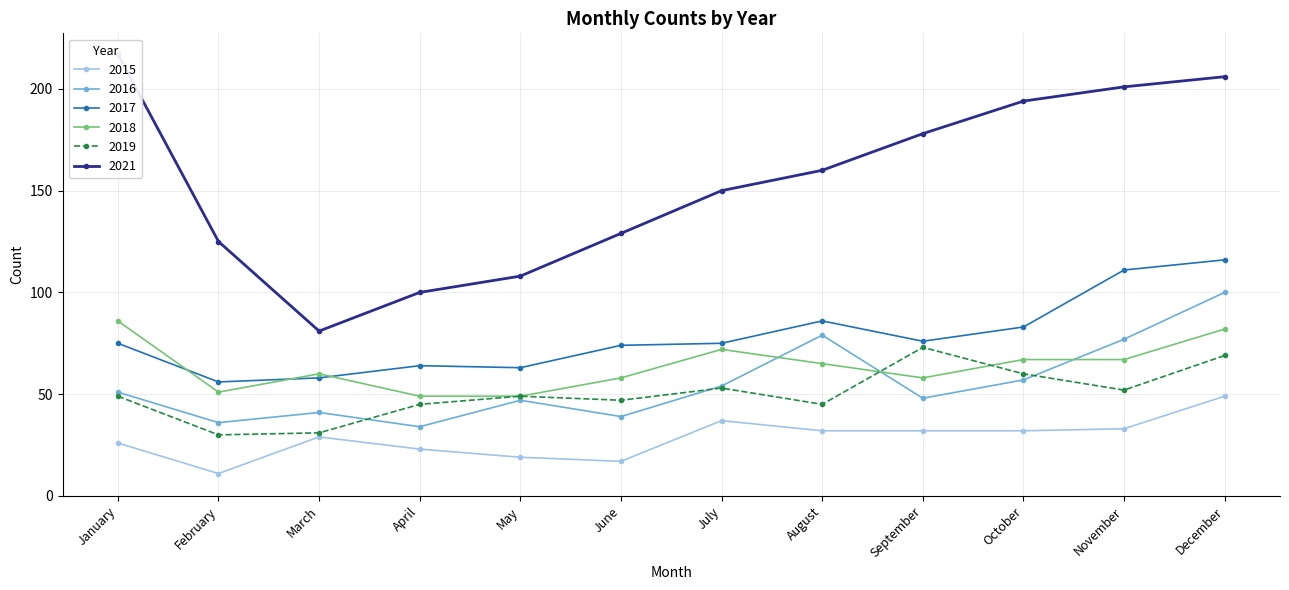

What is the minimum value for 2021?

81